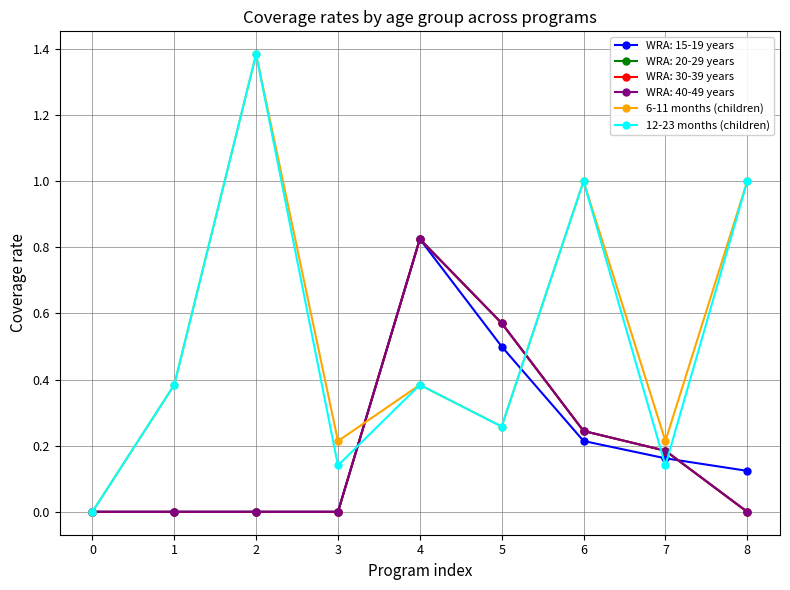

What is the difference between the second highest and second lowest values in the 12-23 months (children) series?

0.9